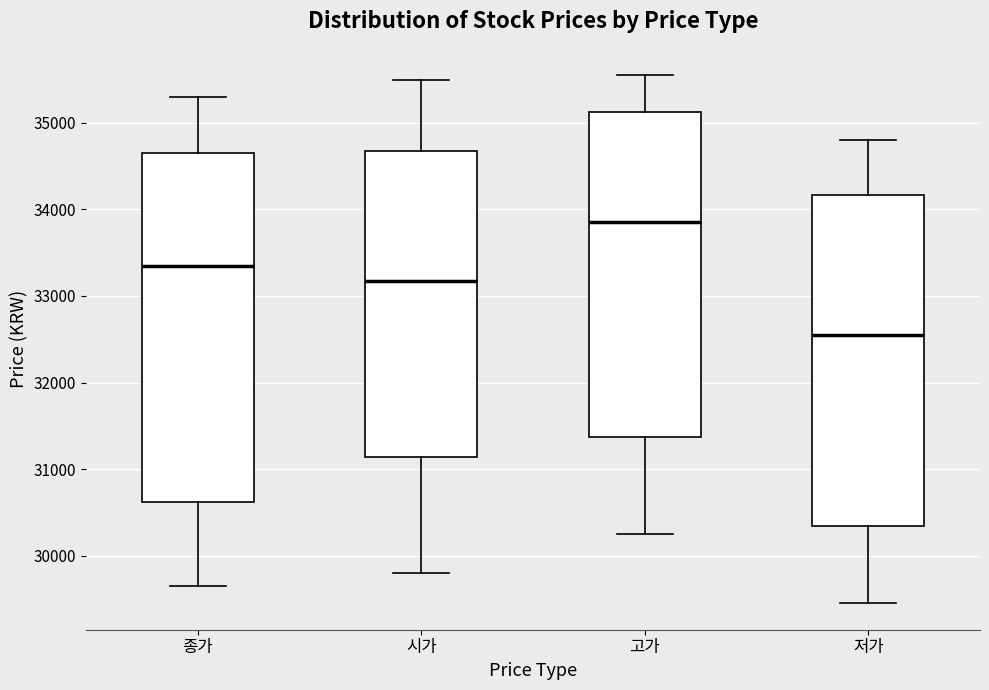

Reading left to right, transcribe this box plot: for each box, give where its median line is, the range the box spans, and where its two whiskers end, as read against the y-axis. The values are not printed on the chart, so give them approximately, as read against the axis.

종가: median 33400, box 30600 to 34700, whiskers 29700 to 35300
시가: median 33200, box 31100 to 34700, whiskers 29800 to 35500
고가: median 33900, box 31400 to 35100, whiskers 30300 to 35600
저가: median 32600, box 30300 to 34200, whiskers 29500 to 34800